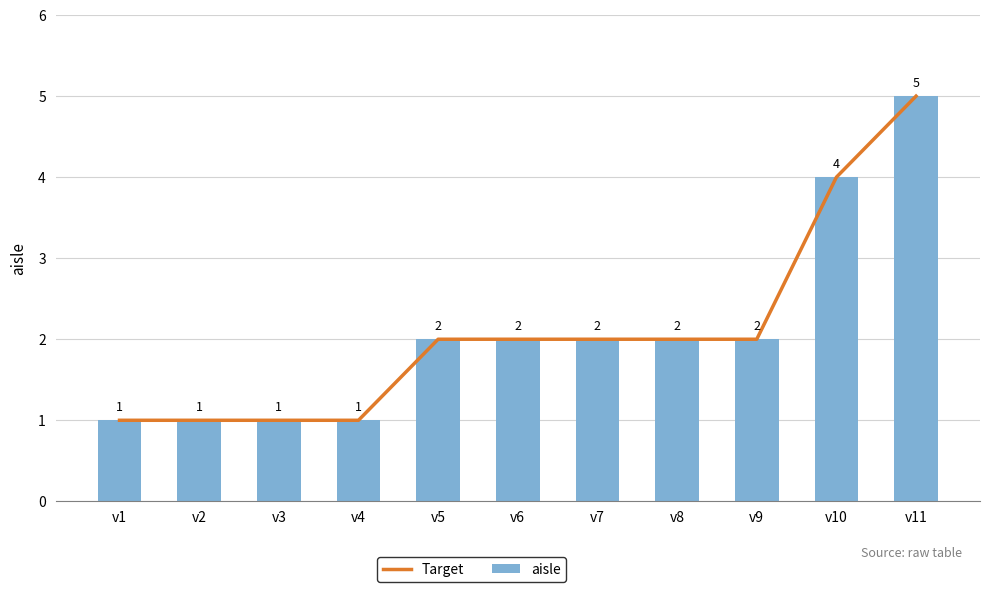

What is the value of the Target bar at the 9th from the left?

2